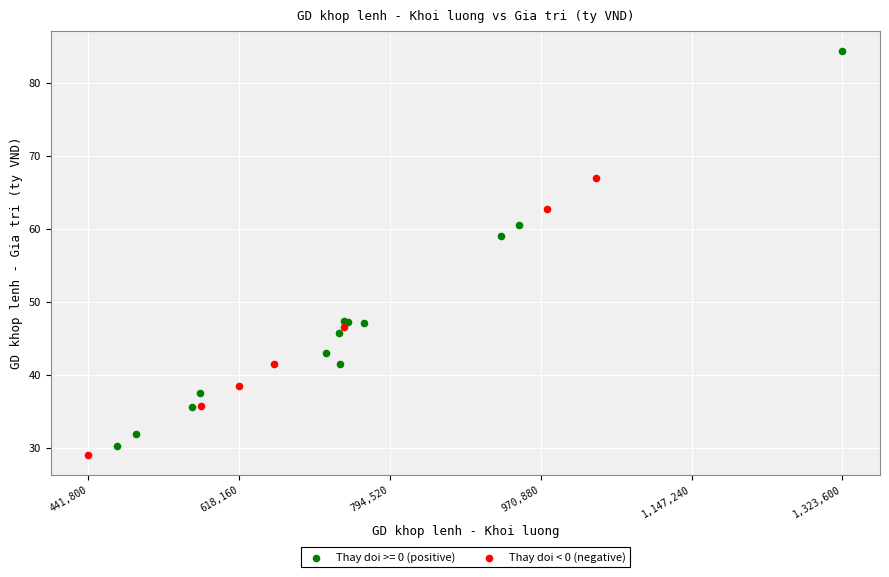

Which series contains the highest Y value?

Thay doi >= 0 (positive)